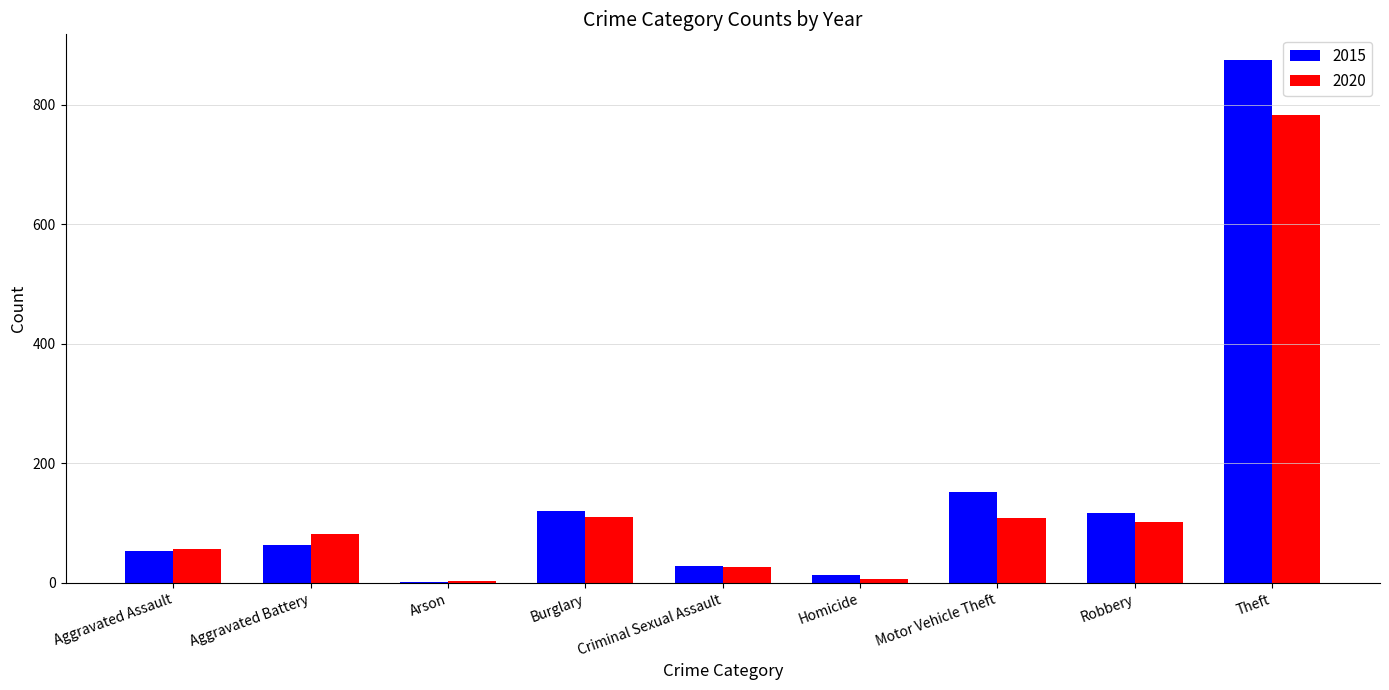

What is the total value across all series at Arson?

6